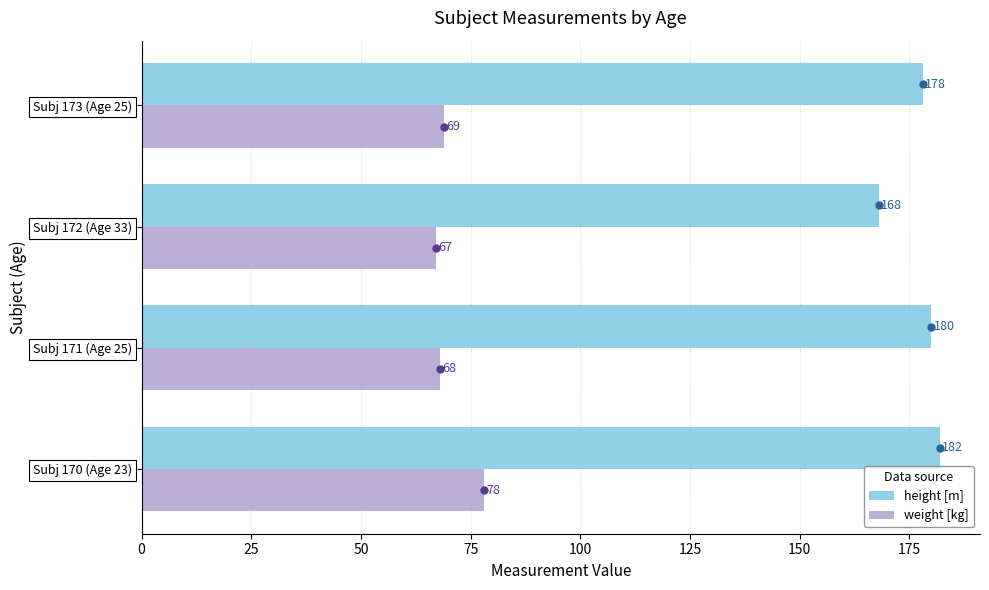

What is the difference between the highest and lowest values at Subj 170 (Age 23)?

104